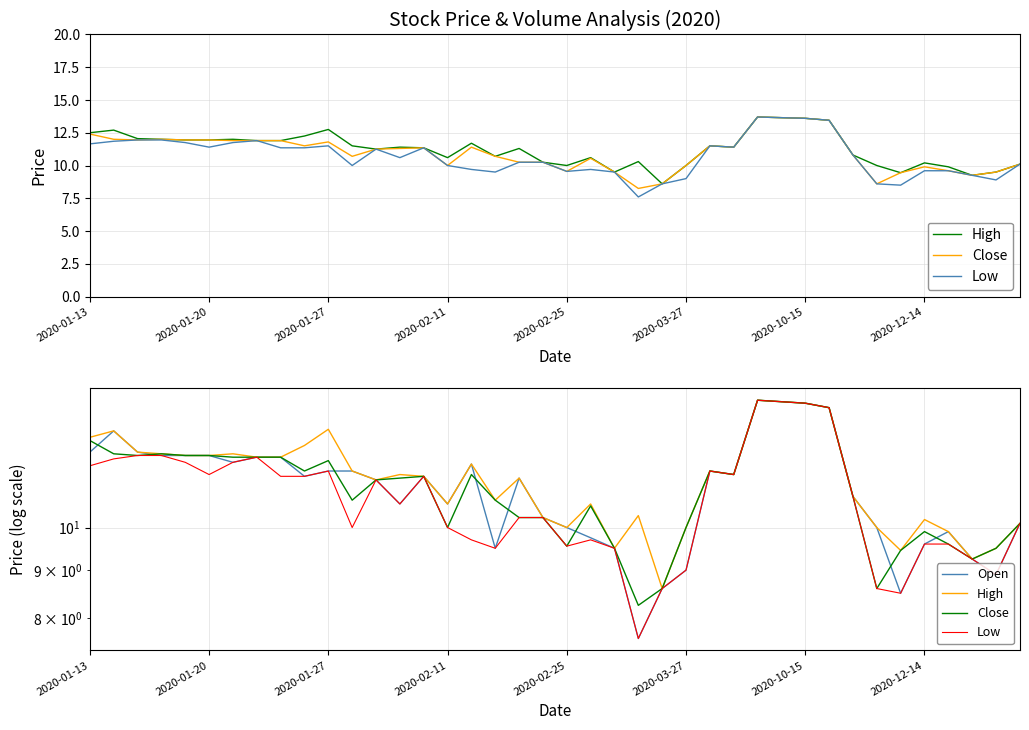

Read the Open value at 36.

9.9